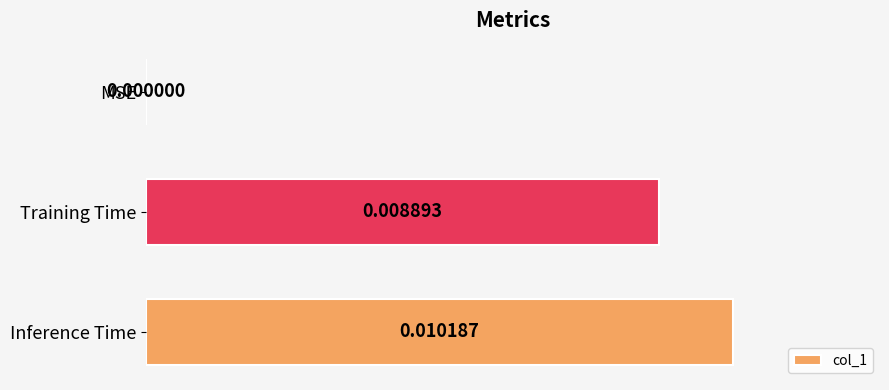

At which label is the value closest to 0?

MSE